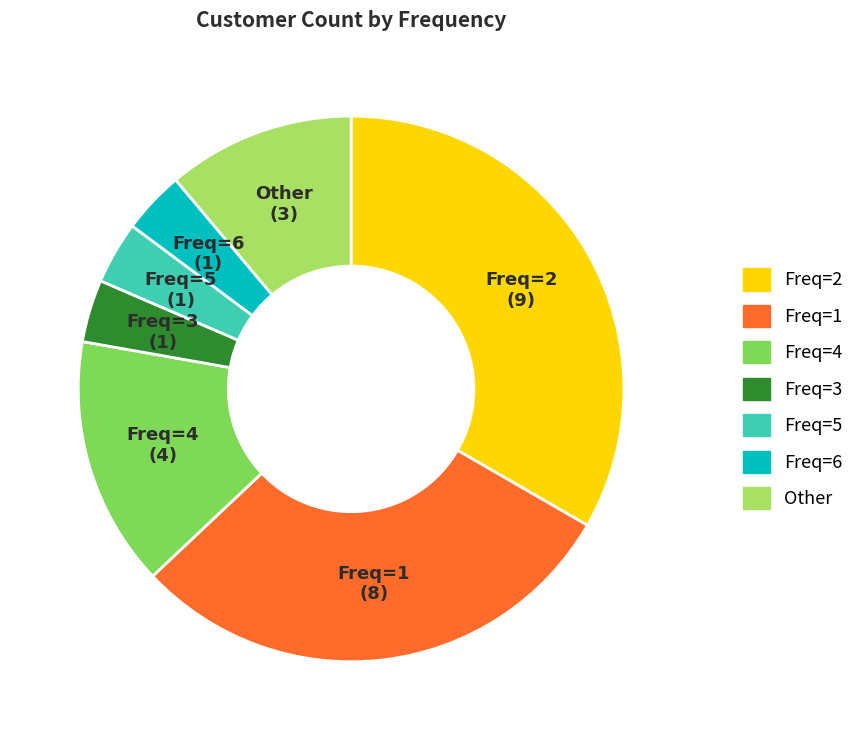

Count the number of slices in the pie.

7